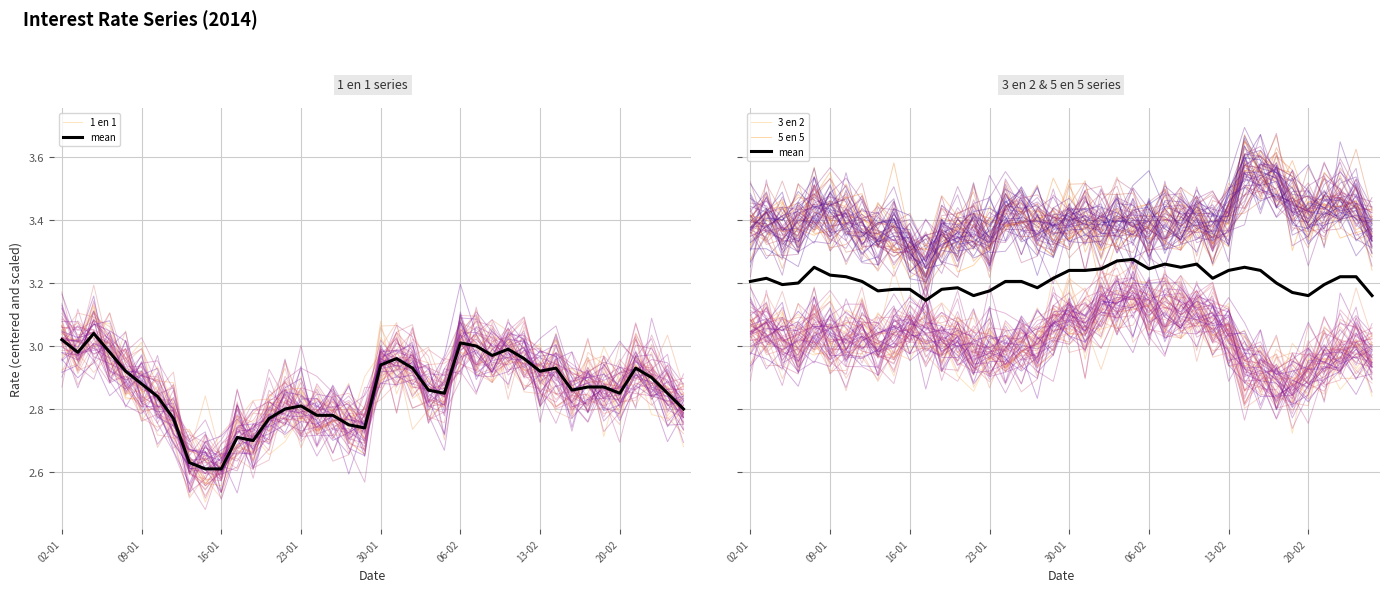

Which series has the largest range (max minus min)?

1 en 1